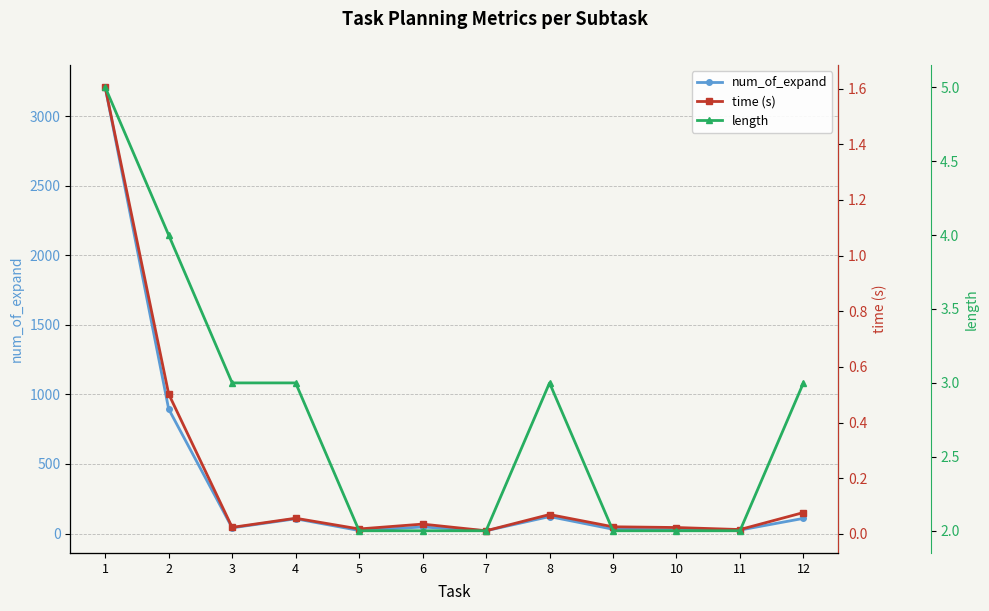

Reading right to left, what are all the values shown in this chart?

num_of_expand: 12=109.0	11=25.0	10=27.0	9=31.0	8=122.0	7=20.0	6=47.0	5=22.0	4=106.0	3=41.0	2=895.0	1=3208.0
time (s): 12=0.1	11=0.0	10=0.0	9=0.0	8=0.1	7=0.0	6=0.0	5=0.0	4=0.1	3=0.0	2=0.5	1=1.6
length: 12=3.0	11=2.0	10=2.0	9=2.0	8=3.0	7=2.0	6=2.0	5=2.0	4=3.0	3=3.0	2=4.0	1=5.0